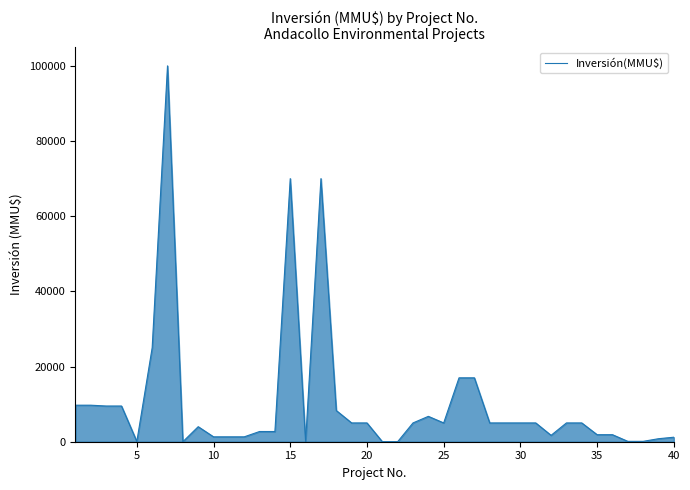

What is the difference between the maximum and minimum values?

100000